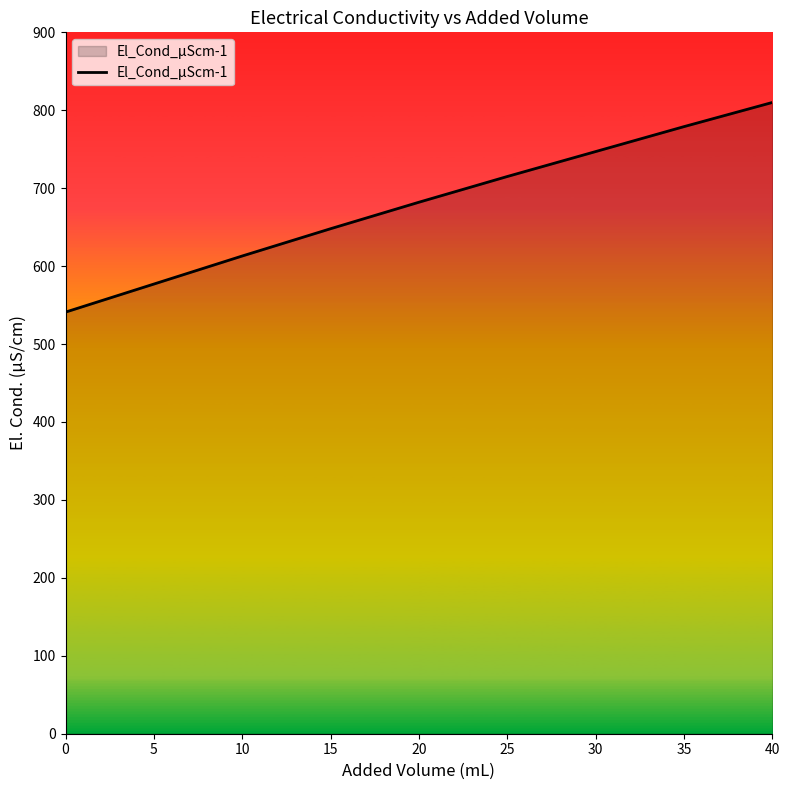

Reading left to right, transcribe all the data shown in this chart.

0=541	5=577	10=613	15=648	20=682	25=715	30=747	35=779	40=810